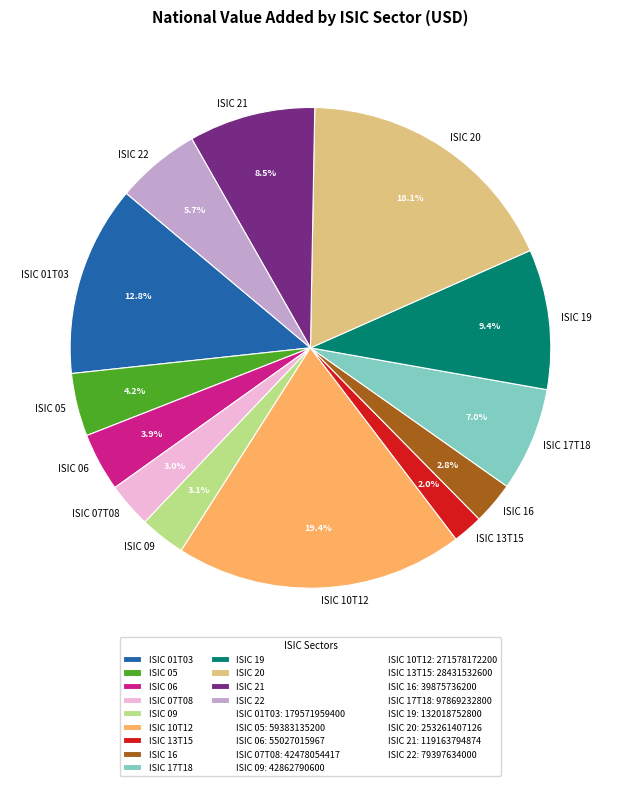

How much of the chart is everything except ISIC 22?

94.3%